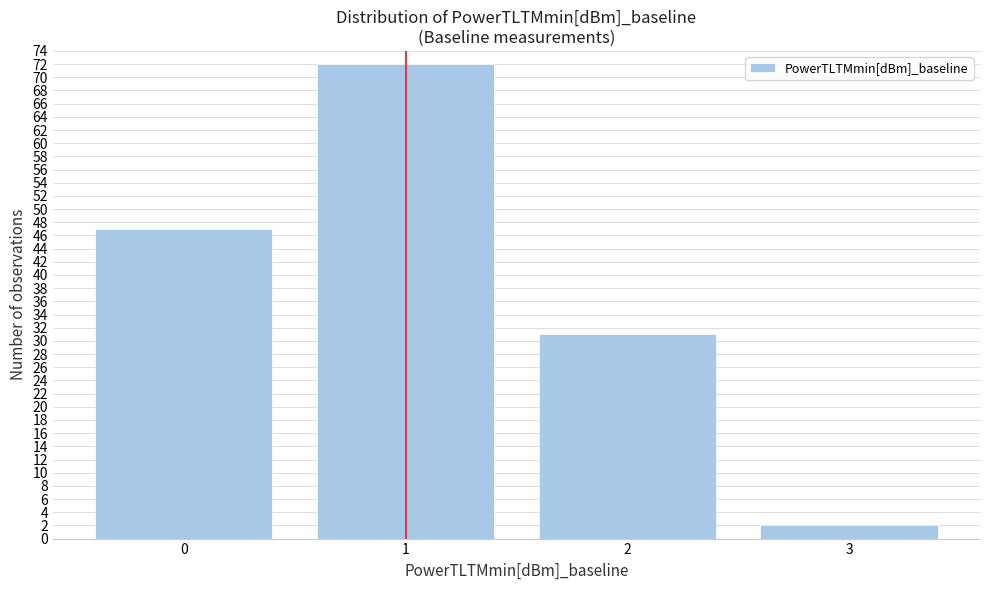

Reading right to left, transcribe all the data shown in this chart.

3=2	2=31	1=72	0=47